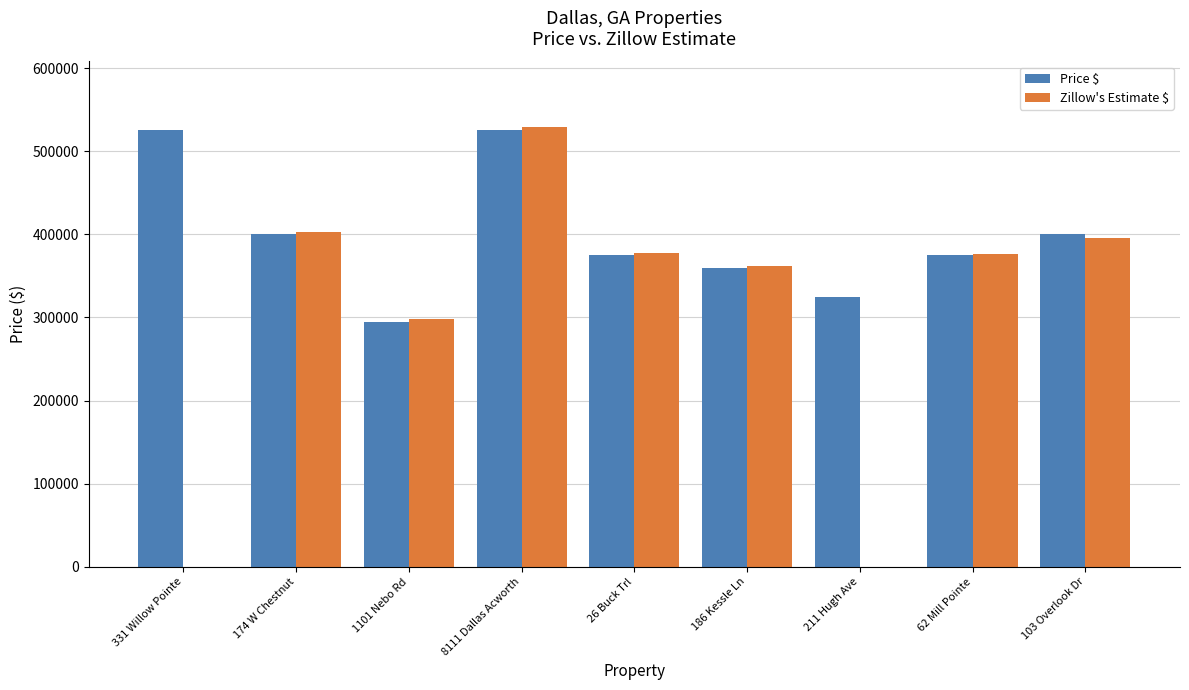

How many groups of bars are there?

9